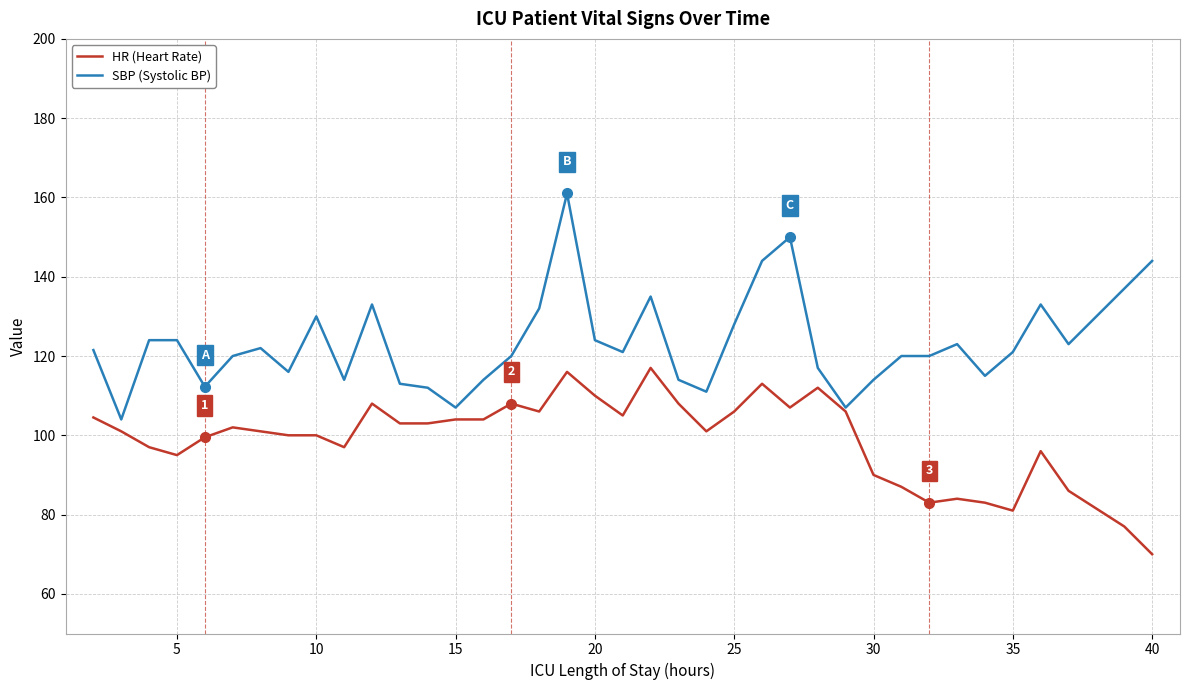

Does the chart display data point markers on the line(s)?

No